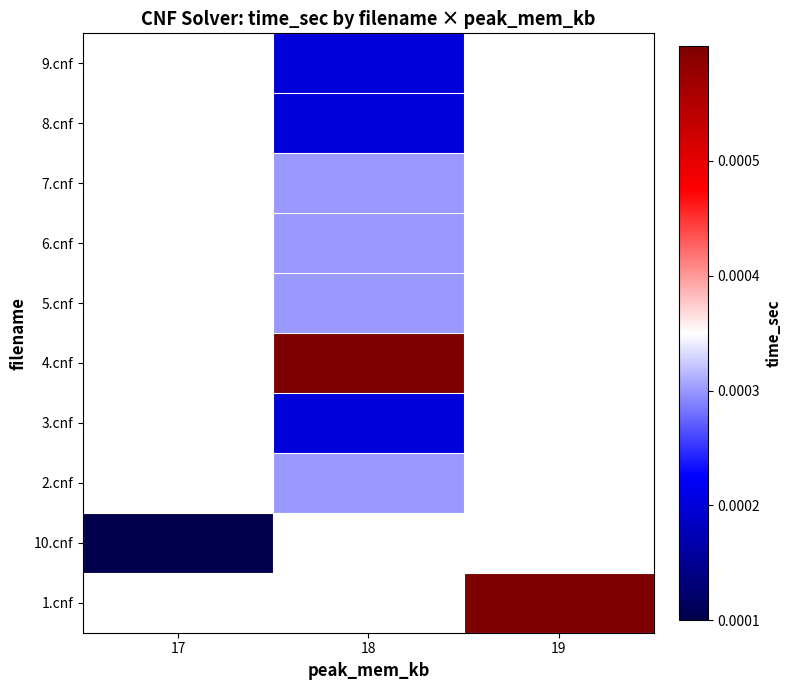

Which series has the widest spread of values?

10.cnf